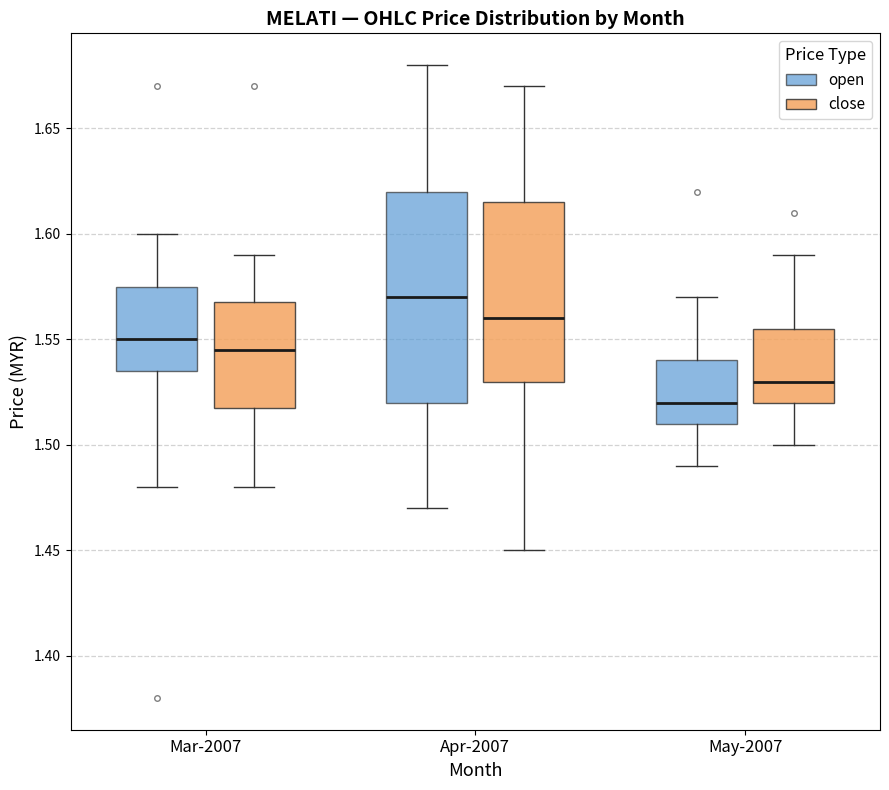

Reading left to right, read every box against the y-axis: the position of its median line, the range the box covers, and the ends of its whiskers. The values are not printed on the chart, so give them approximately, as read against the axis.

Mar-2007 (open): median 1.550, box 1.535 to 1.575, whiskers 1.480 to 1.600
Mar-2007 (close): median 1.545, box 1.520 to 1.570, whiskers 1.480 to 1.590
Apr-2007 (open): median 1.570, box 1.520 to 1.620, whiskers 1.470 to 1.680
Apr-2007 (close): median 1.560, box 1.530 to 1.615, whiskers 1.450 to 1.670
May-2007 (open): median 1.520, box 1.510 to 1.540, whiskers 1.490 to 1.570
May-2007 (close): median 1.530, box 1.520 to 1.555, whiskers 1.500 to 1.590